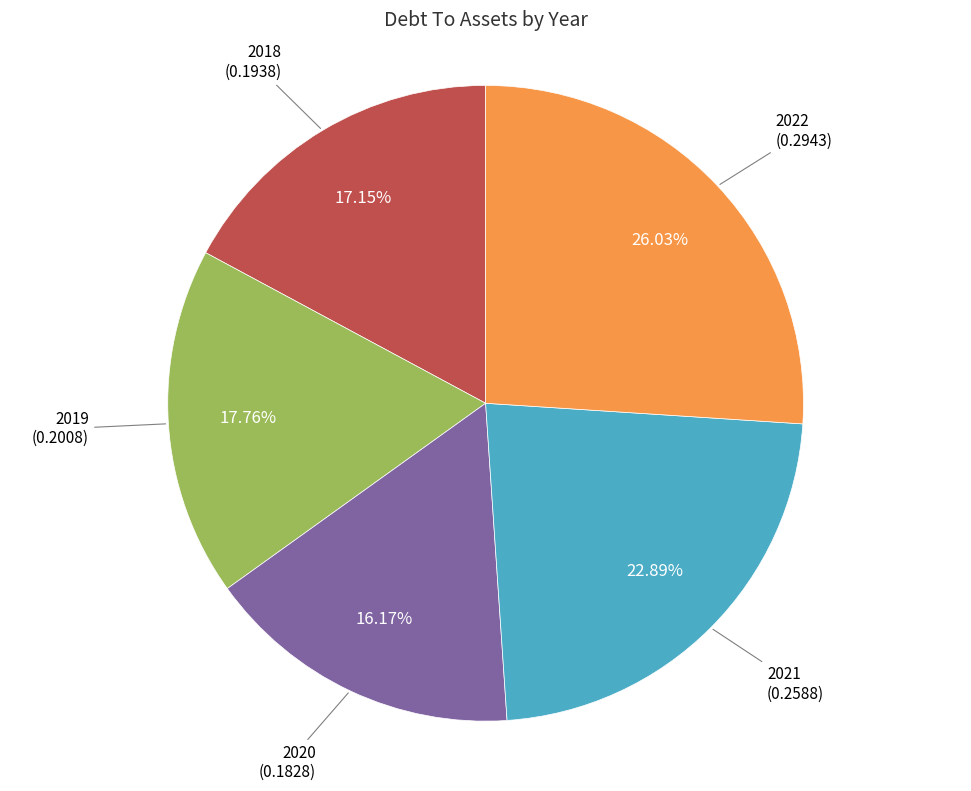

Rank the categories by value from highest to lowest.

2022, 2021, 2019, 2018, 2020